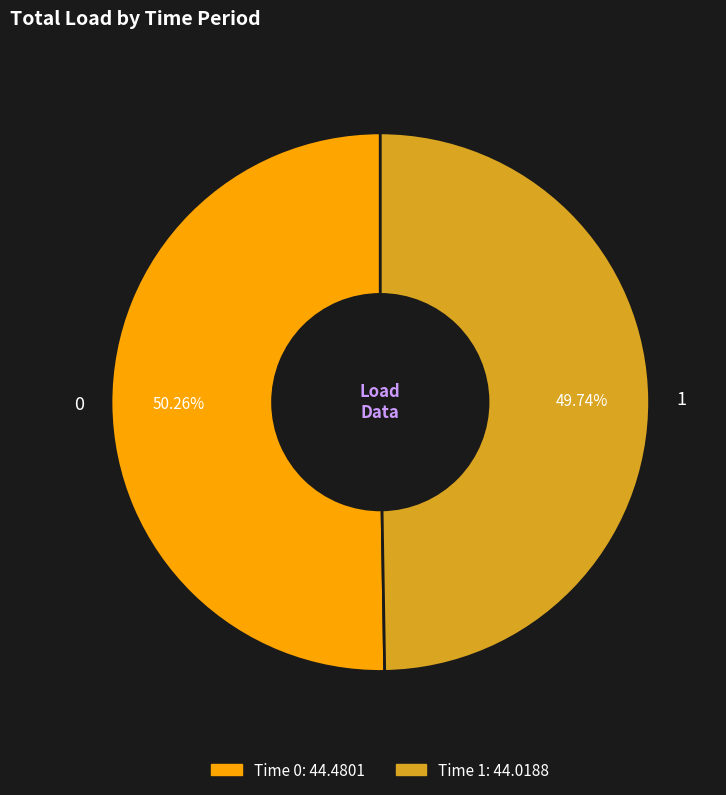

To the nearest percent, what percentage of the pie is 0?

50%